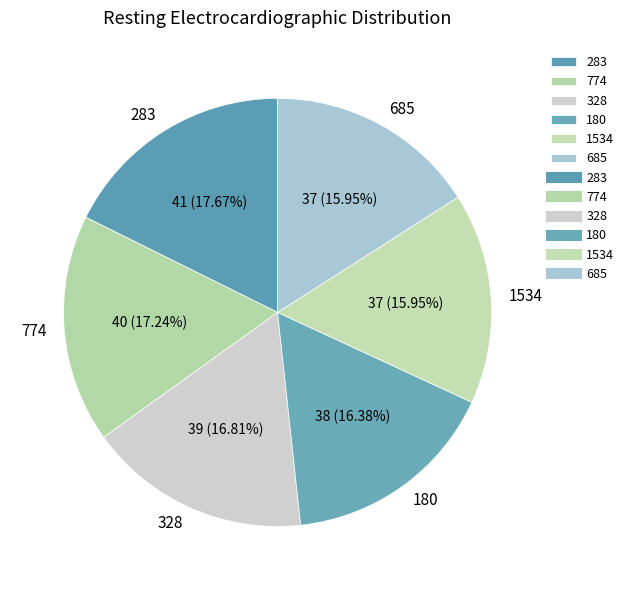

To the nearest percent, what portion does 774 represent?

17%